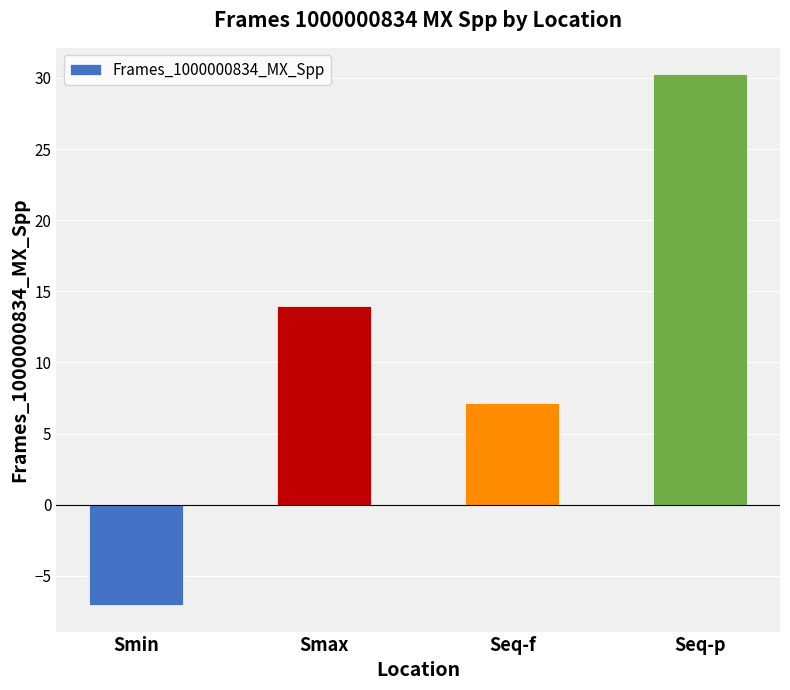

Reading left to right, transcribe all the data shown in this chart.

-7.0	14.0	7.2	30.2